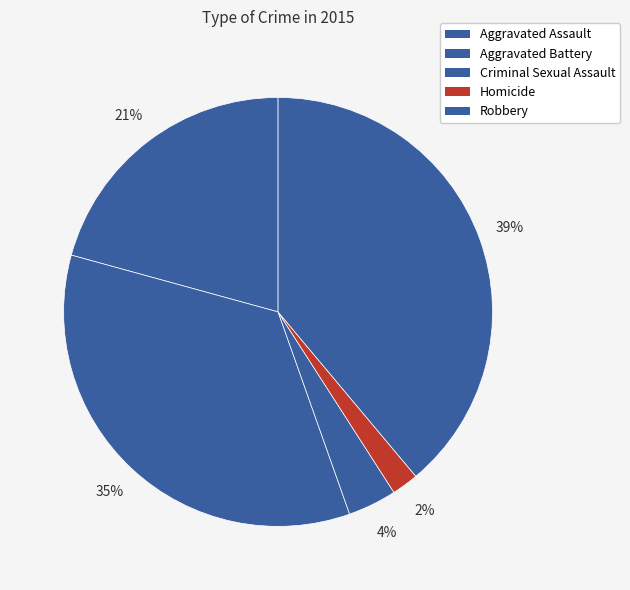

Which has a higher value, Robbery or Criminal Sexual Assault?

Robbery